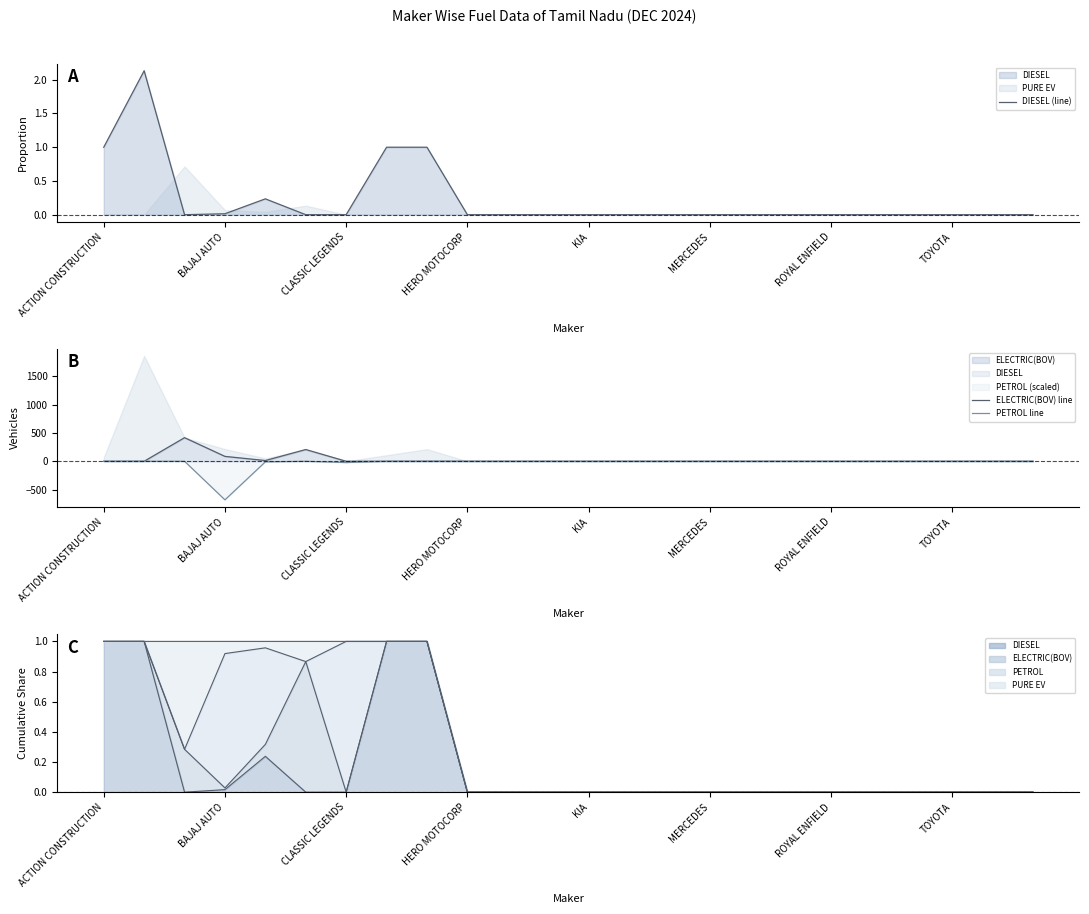

Which category has the lowest value in the DIESEL (line) series?

CLASSIC LEGENDS